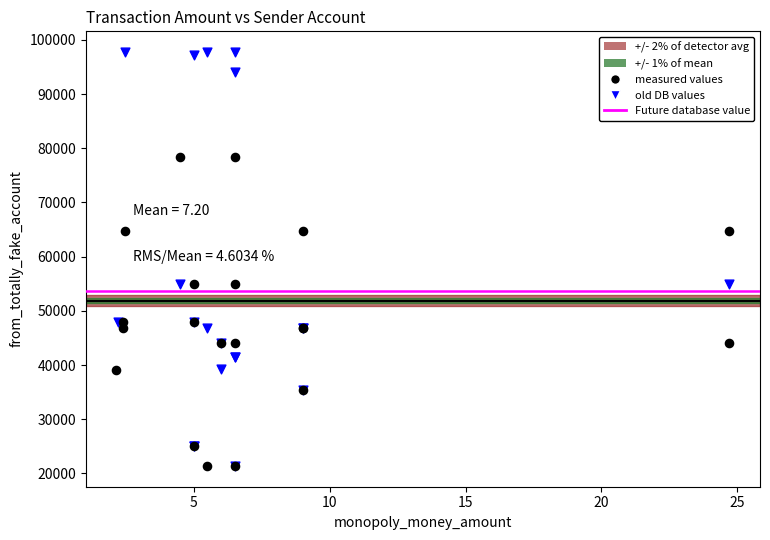

Which series has the largest Y range (max minus min)?

old DB values